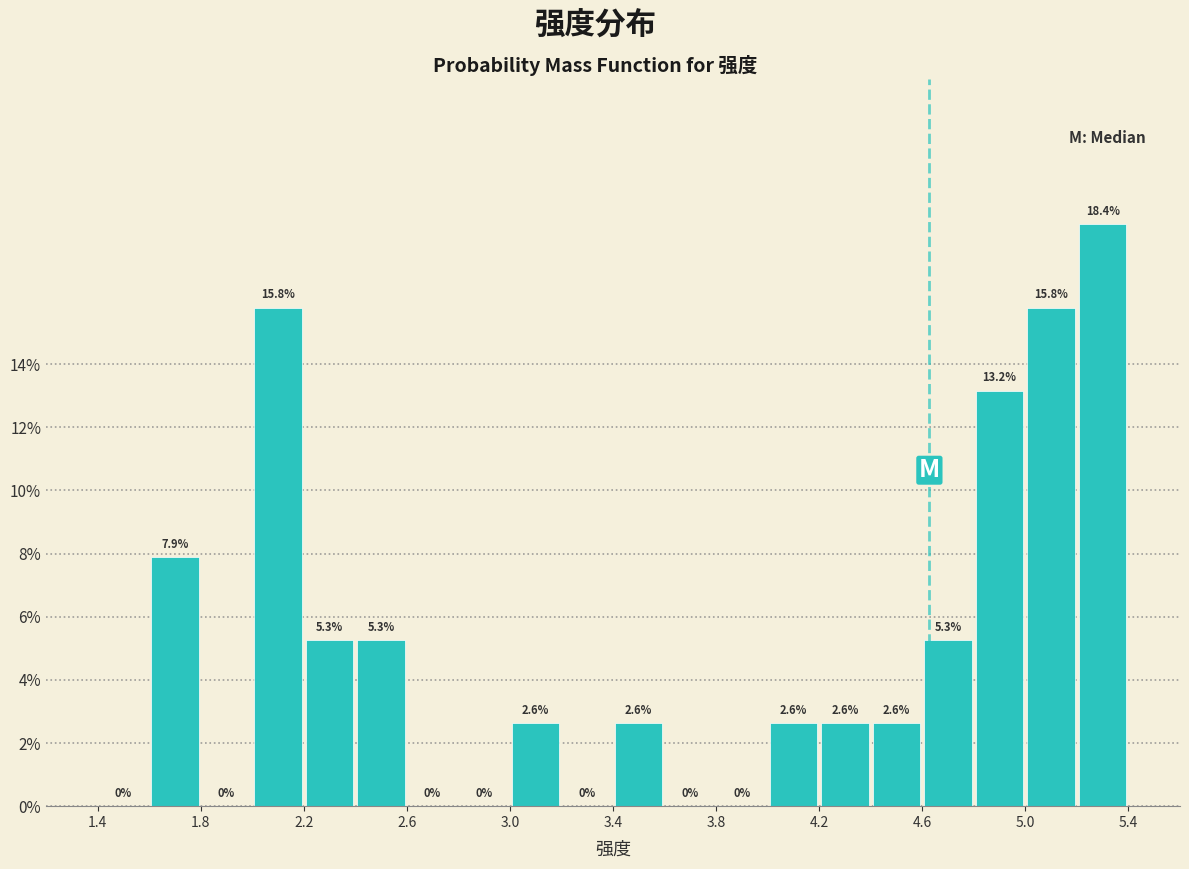

Over which range of the x-axis is the bar tallest?

5.2 to 5.4